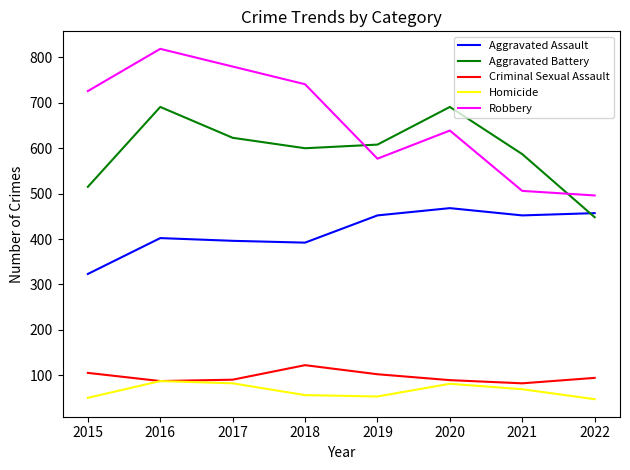

The value of Criminal Sexual Assault at 2016 is 119. True or false?

False